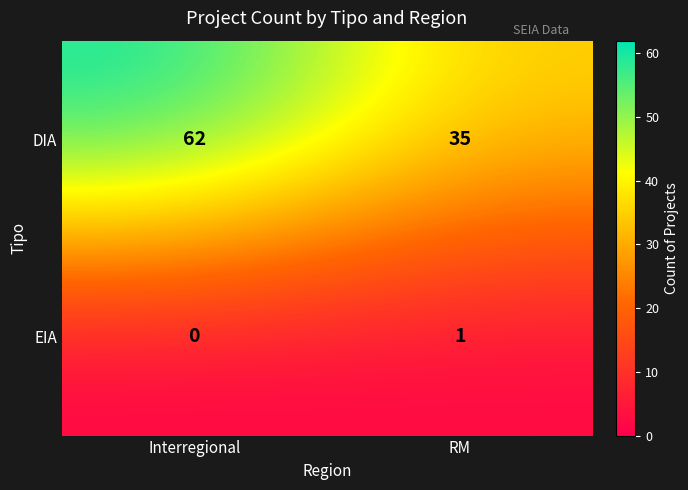

List the series in order of their peak value, lowest first.

EIA, DIA